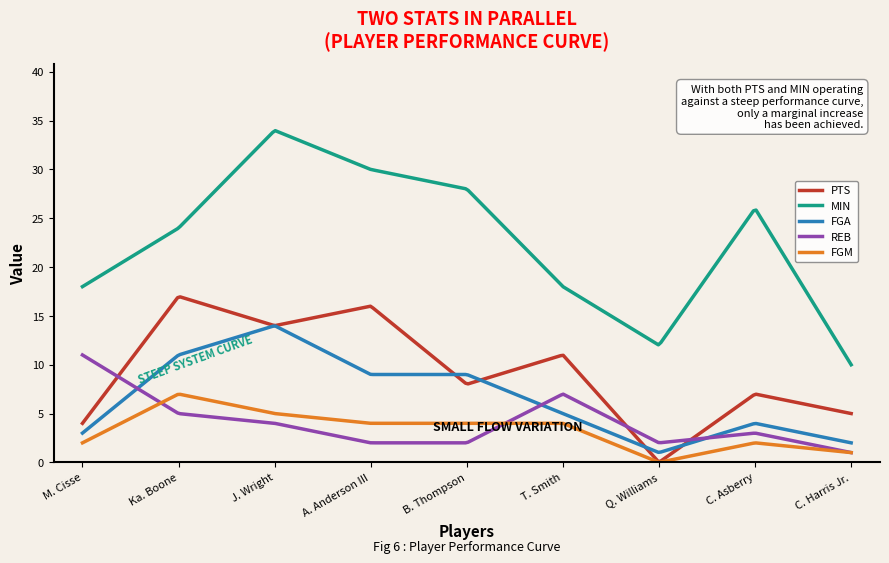

Which series has the largest total across all categories?

MIN